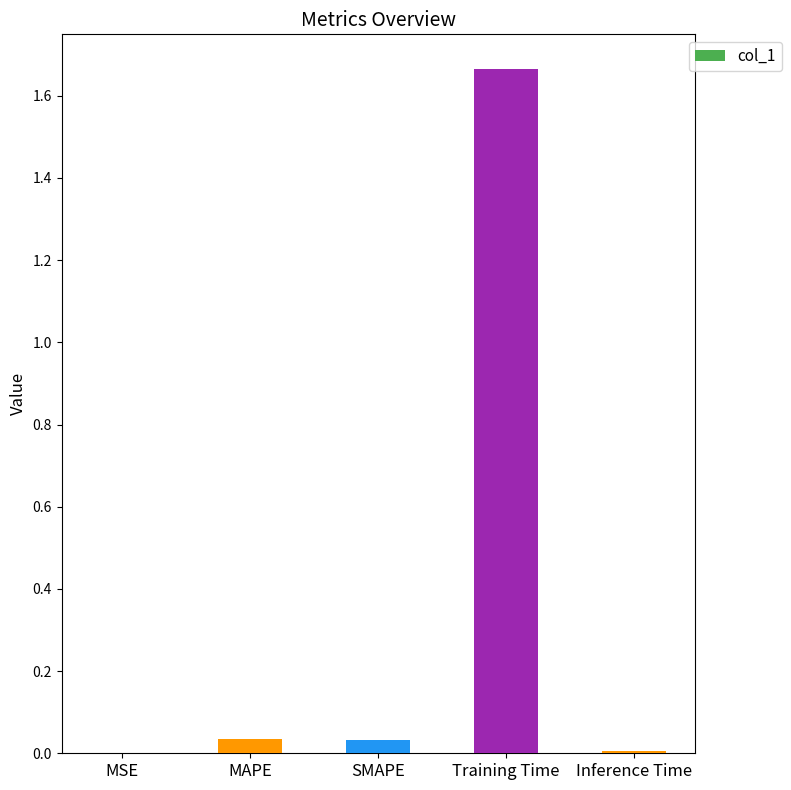

At which category does the chart reach its peak across all series?

Training Time